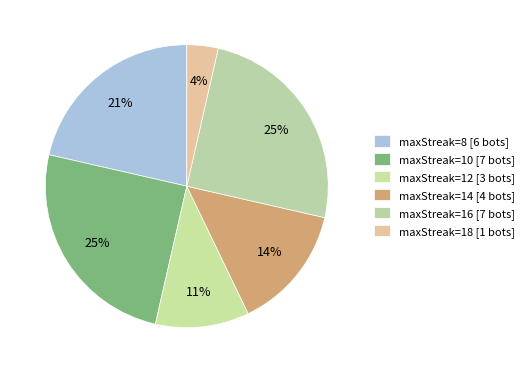

How many segments does this pie chart have?

6